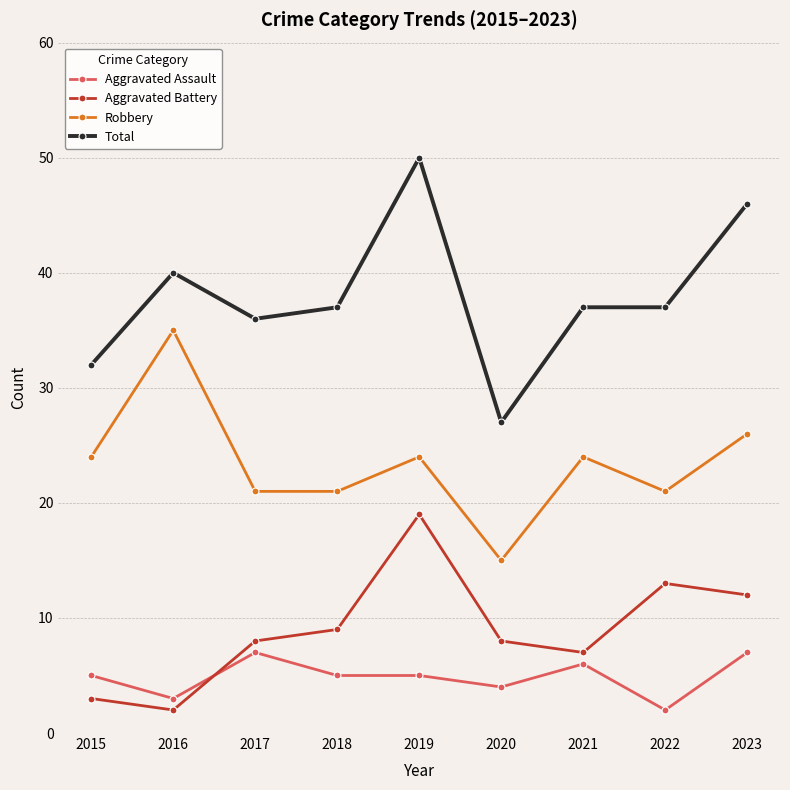

Reading left to right, what are all the values shown in this chart?

Aggravated Assault: 5	3	7	5	5	4	6	2	7
Aggravated Battery: 3	2	8	9	19	8	7	13	12
Robbery: 24	35	21	21	24	15	24	21	26
Total: 32	40	36	37	50	27	37	37	46